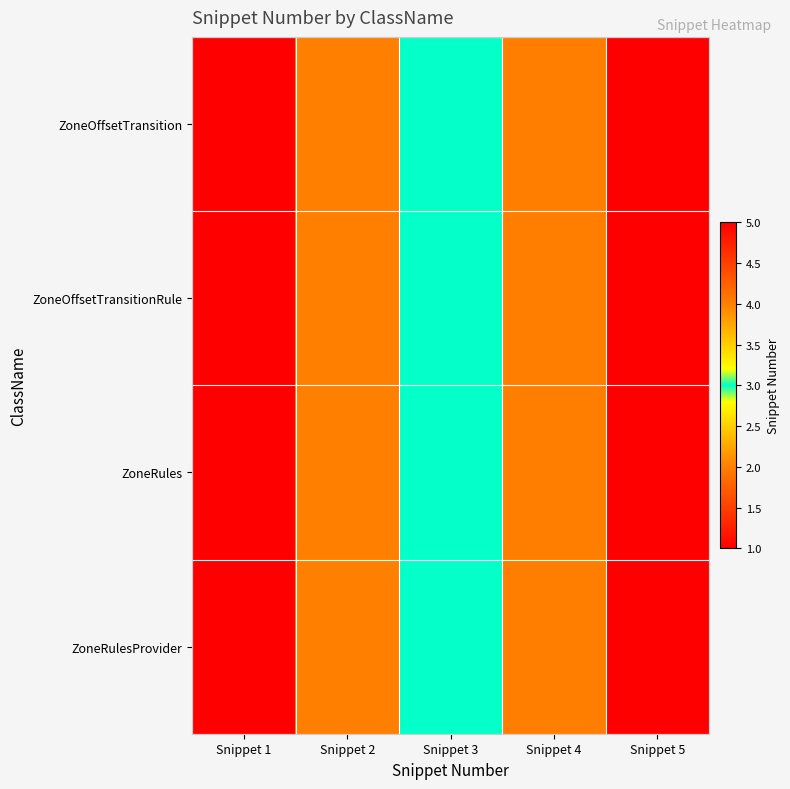

Reading left to right, what are all the values shown in this chart?

ZoneOffsetTransition: Snippet 1=1	Snippet 2=2	Snippet 3=3	Snippet 4=4	Snippet 5=5
ZoneOffsetTransitionRule: Snippet 1=1	Snippet 2=2	Snippet 3=3	Snippet 4=4	Snippet 5=5
ZoneRules: Snippet 1=1	Snippet 2=2	Snippet 3=3	Snippet 4=4	Snippet 5=5
ZoneRulesProvider: Snippet 1=1	Snippet 2=2	Snippet 3=3	Snippet 4=4	Snippet 5=5